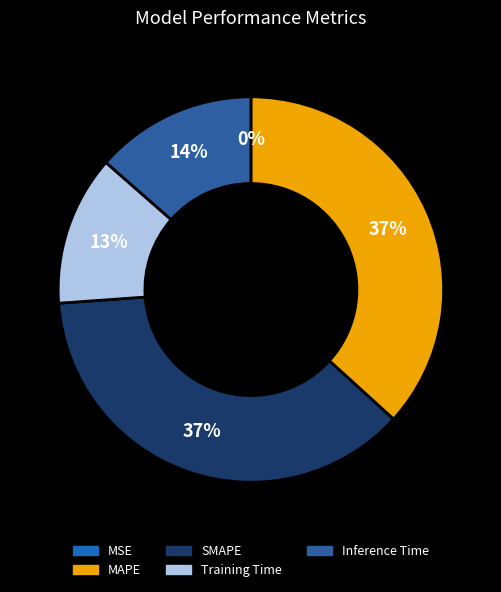

Which slice is the smallest?

MSE